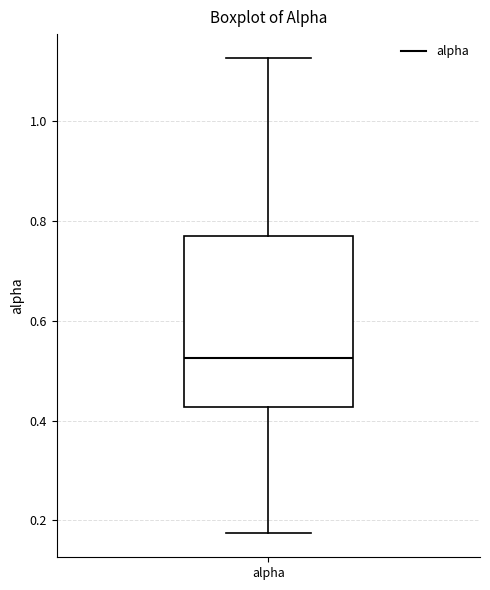

Where does the lower whisker of the box for alpha end on the y-axis? The values are not printed on the chart, so give them approximately, as read against the axis.

0.18